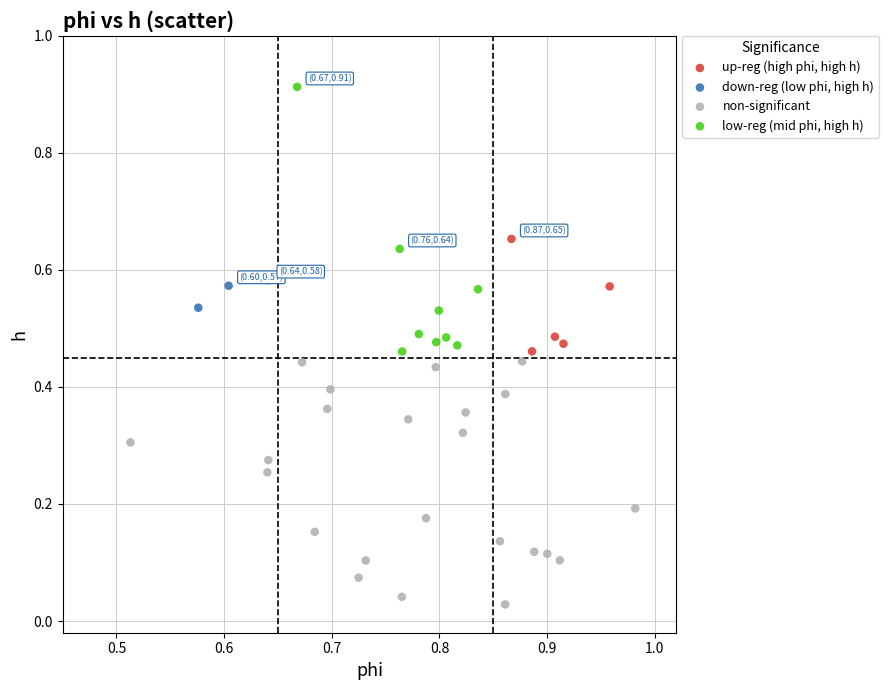

Which series reaches the maximum Y coordinate?

low-reg (mid phi, high h)